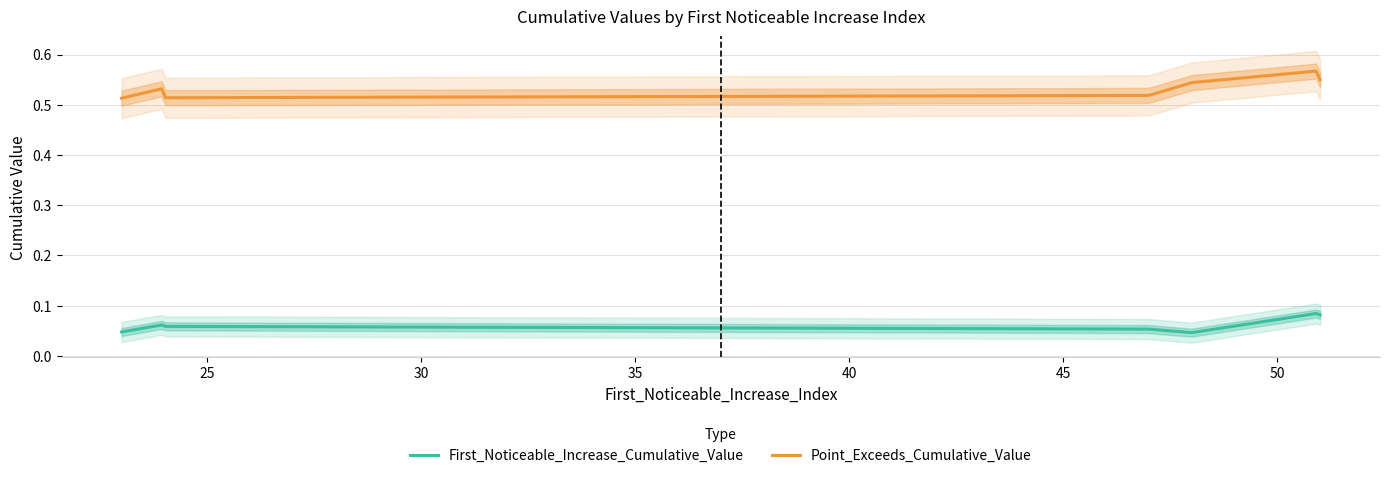

Is it true that Point_Exceeds_Cumulative_Value equals 0.6 at 51?

True